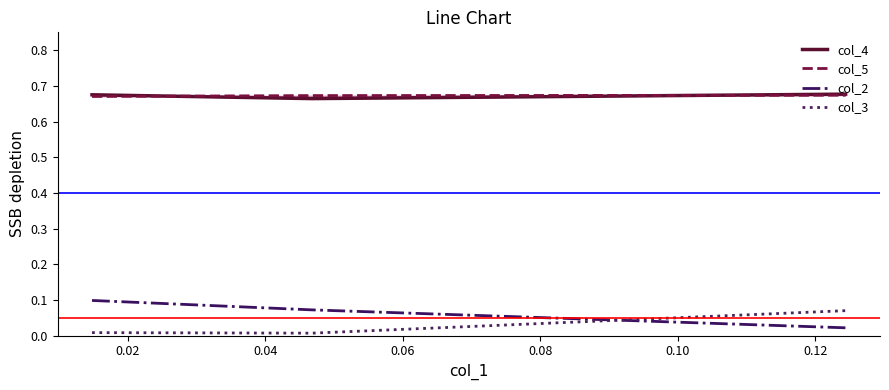

At 0.02, list the series in order from smallest to largest.

col_3, col_2, col_4, col_5